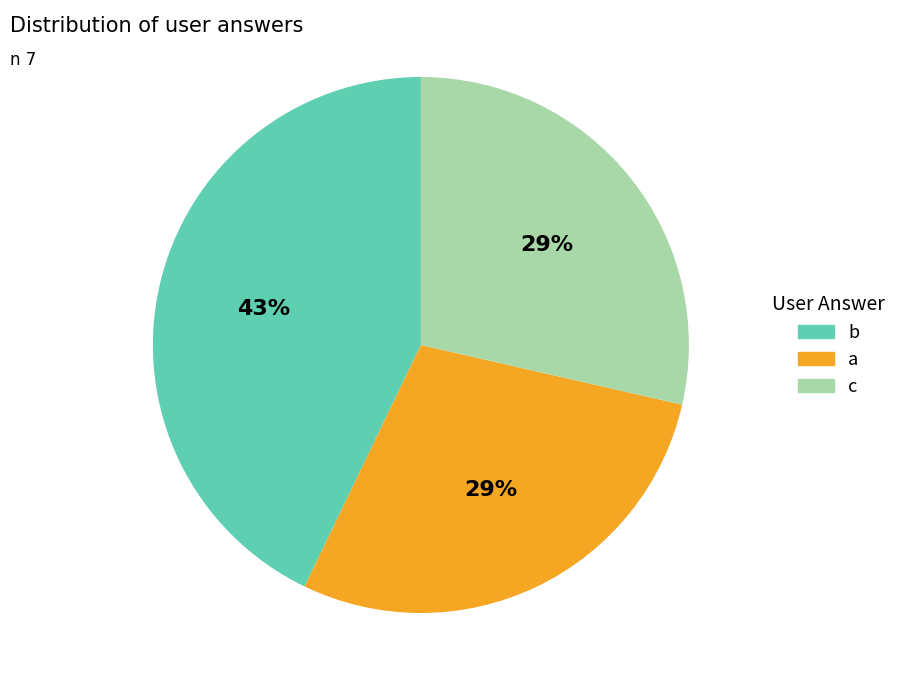

Is the sum of b and a greater than half?

Yes